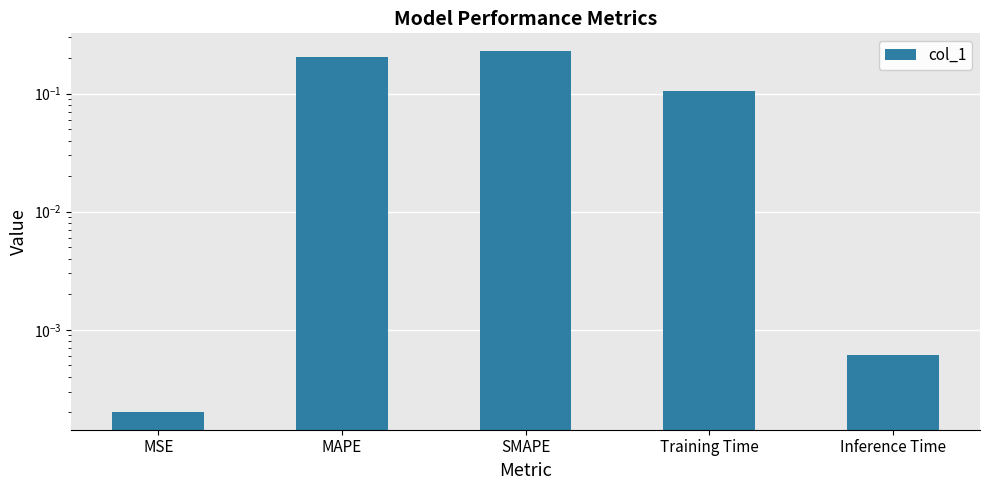

What position from the left is SMAPE?

3